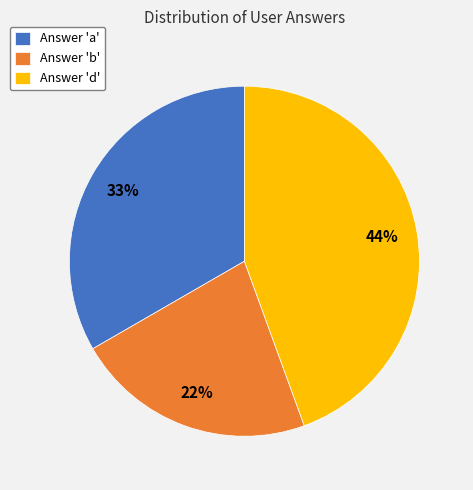

What is the ratio of the value at Answer 'd' to the value at Answer 'b'?

2.0